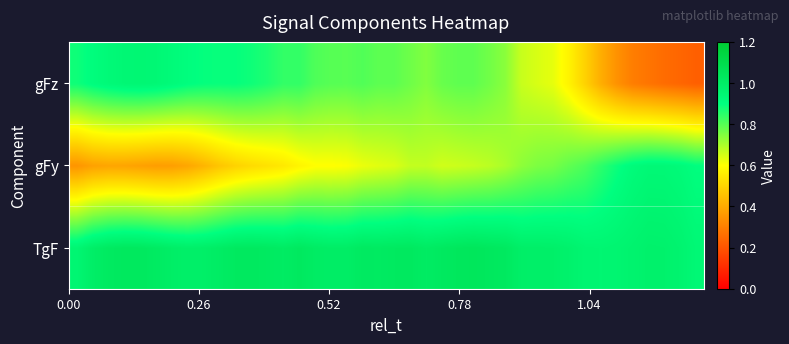

List the series in order of their peak value, lowest first.

gFy, gFz, TgF